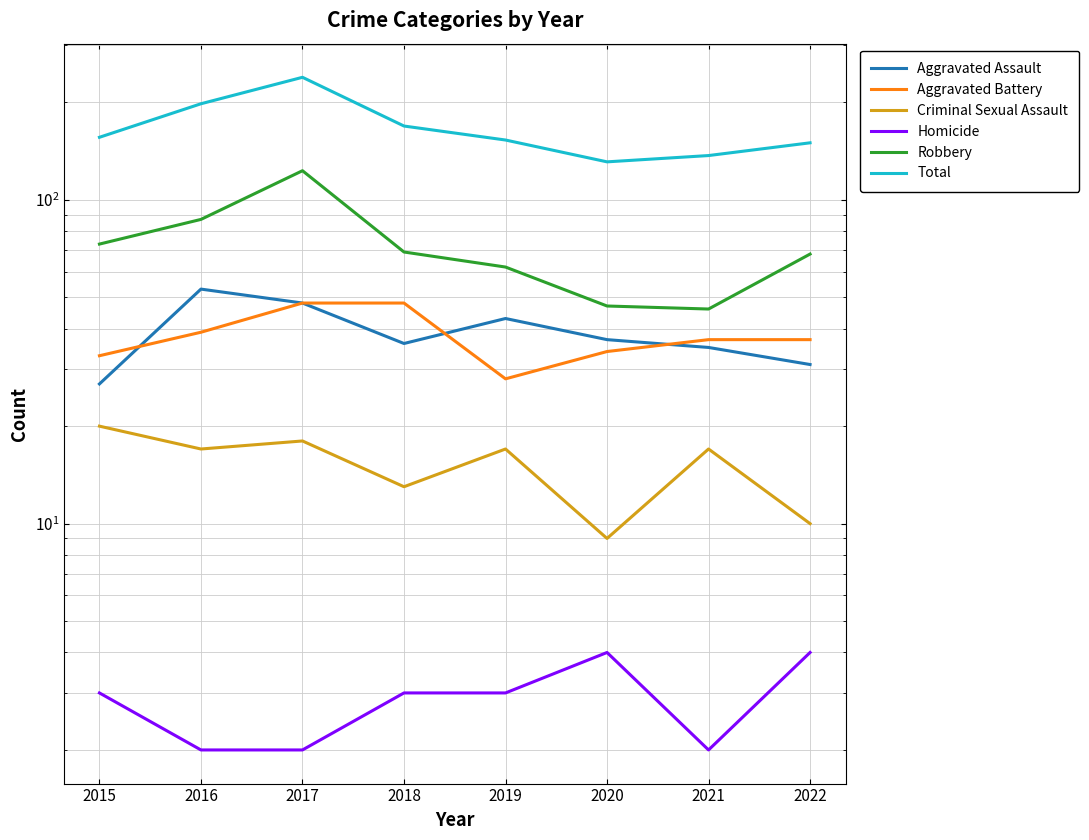

Rank the categories by Homicide value from highest to lowest.

2020, 2022, 2015, 2018, 2019, 2016, 2017, 2021